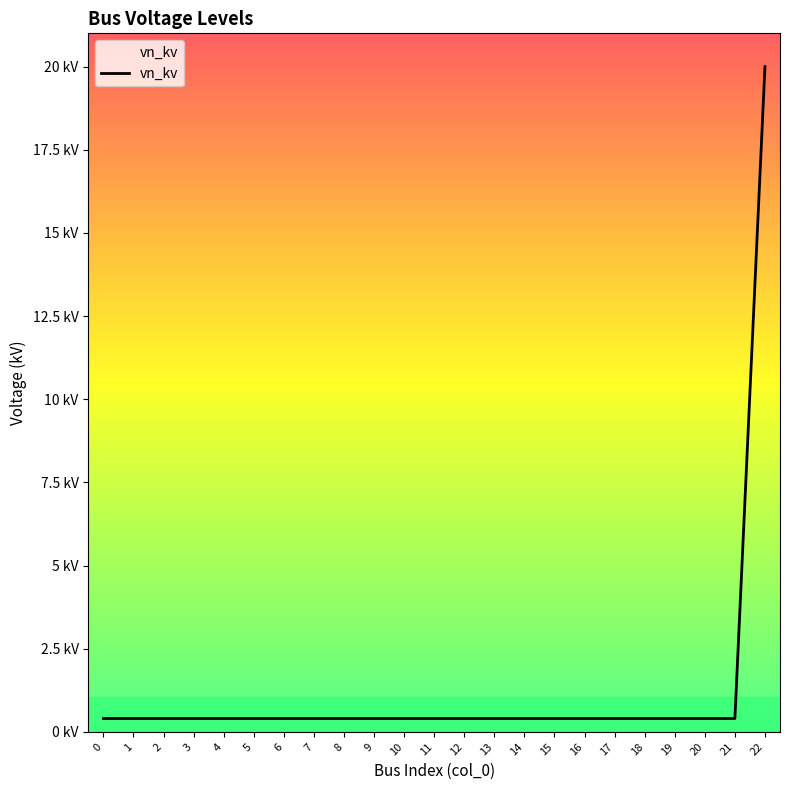

Does the chart have visible grid lines?

No